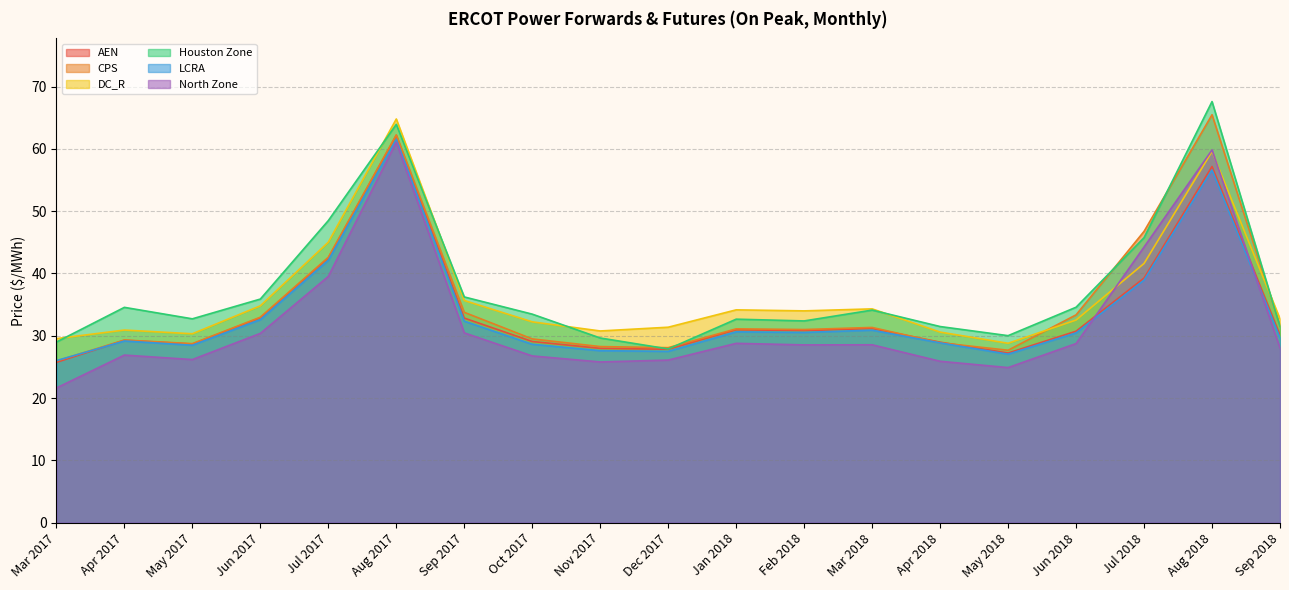

At Apr 2018, list the series in order from smallest to largest.

North Zone, LCRA, CPS, AEN, DC_R, Houston Zone